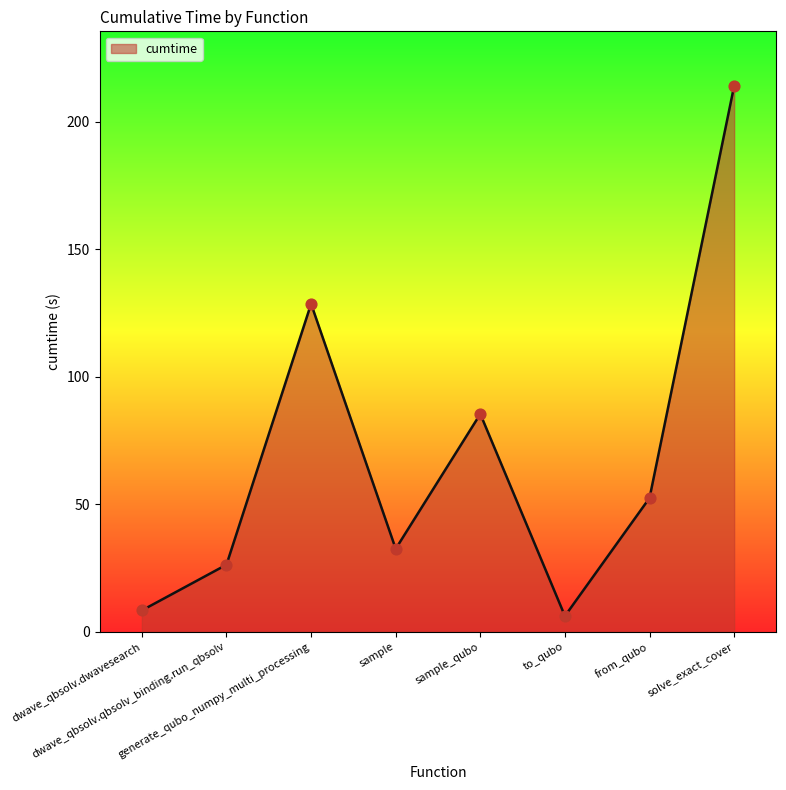

What is the change in value from sample to sample_qubo?

+52.9